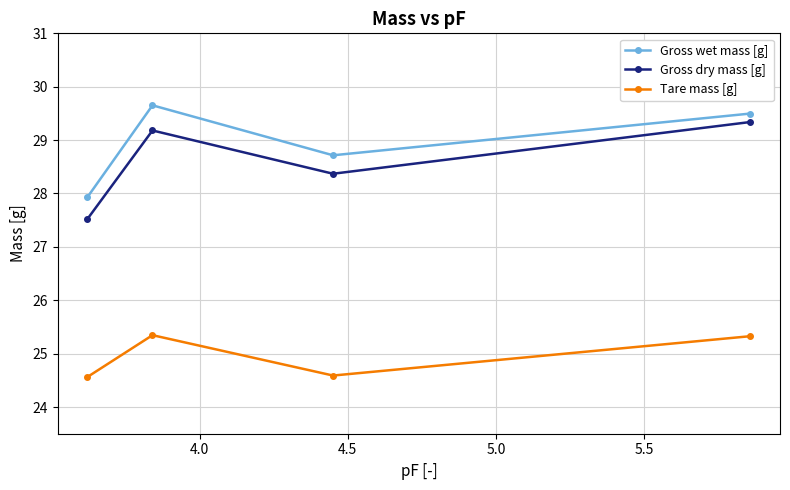

How many values in the Gross wet mass [g] series are below 29?

2